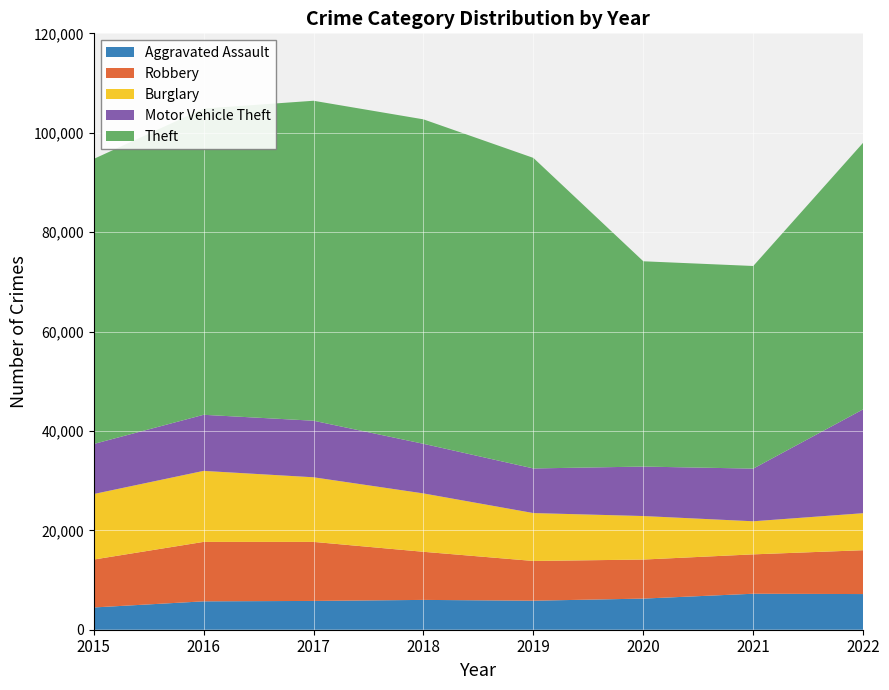

Reading left to right, extract all data points from this chart.

Aggravated Assault: 2015=4480	2016=5712	2017=5793	2018=6001	2019=5840	2020=6263	2021=7243	2022=7176
Robbery: 2015=9638	2016=11960	2017=11880	2018=9679	2019=7994	2020=7856	2021=7920	2022=8824
Burglary: 2015=13184	2016=14289	2017=13001	2018=11746	2019=9639	2020=8756	2021=6658	2022=7447
Motor Vehicle Theft: 2015=10068	2016=11286	2017=11380	2018=9983	2019=8977	2020=9952	2021=10596	2022=20902
Theft: 2015=57350	2016=61618	2017=64380	2018=65284	2019=62484	2020=41308	2021=40770	2022=53650